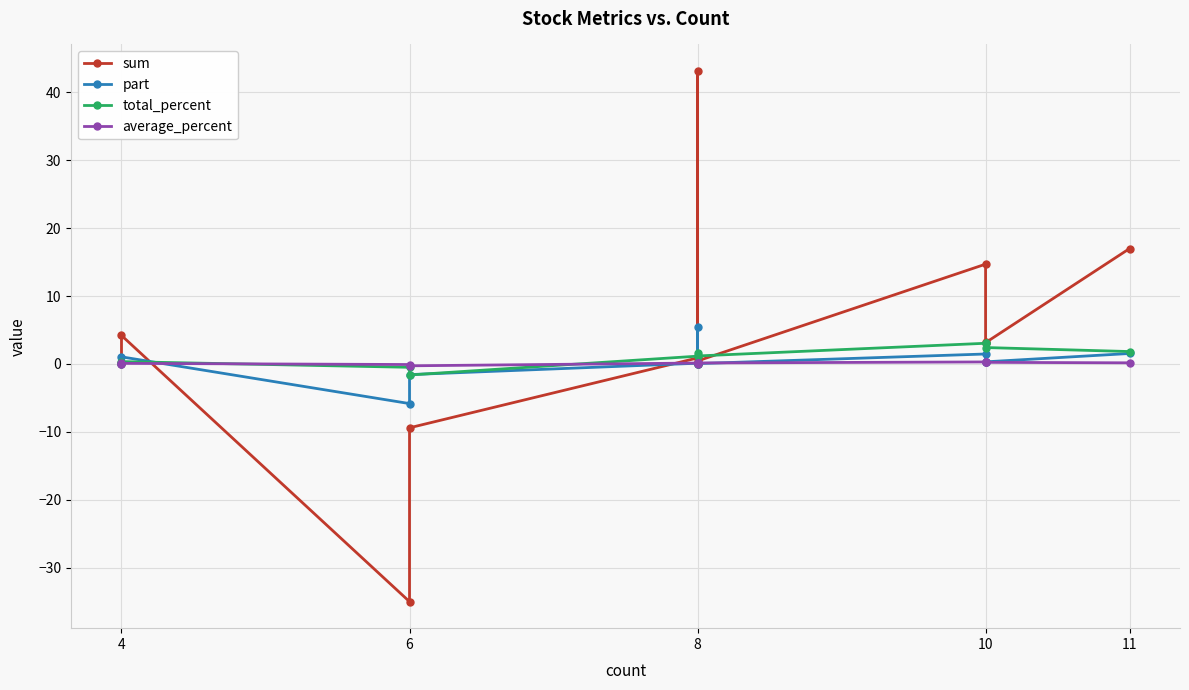

Which series has the largest range (max minus min)?

sum